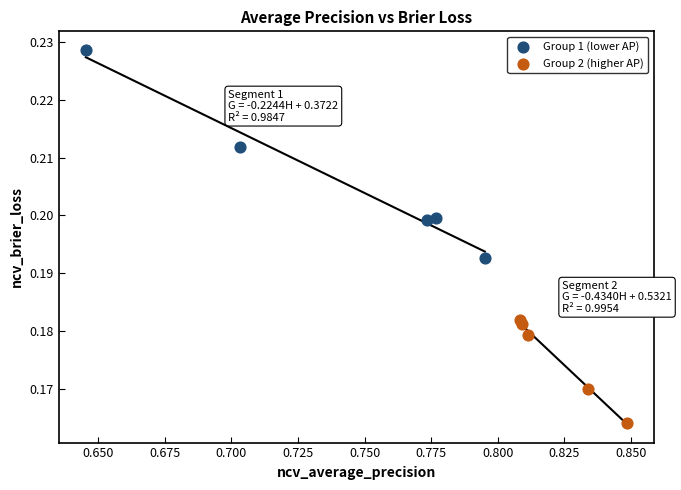

Which series contains the lowest Y value?

Group 2 (higher AP)